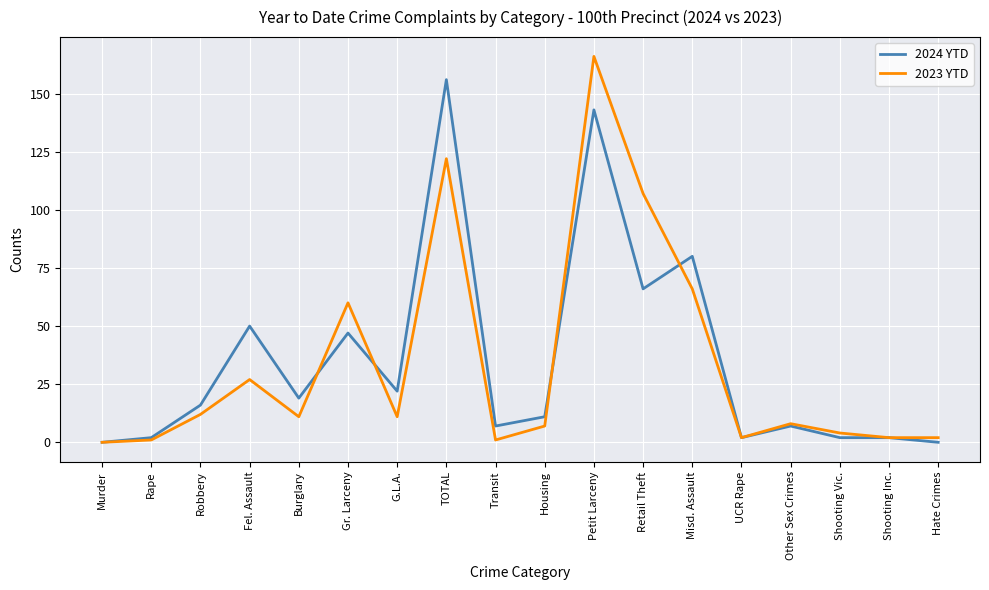

What is the sum of all 2023 YTD values?

609